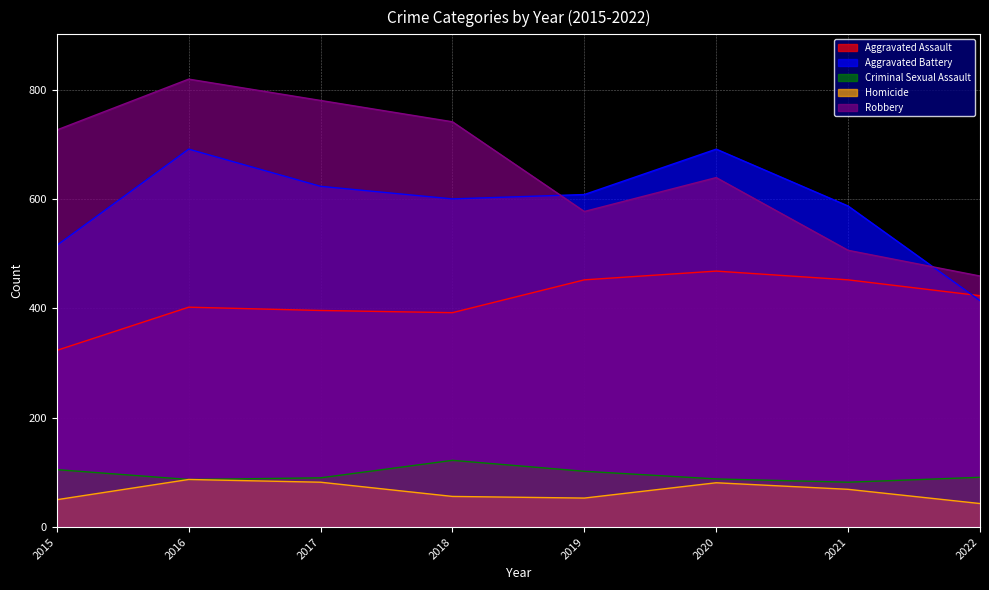

What is the difference between the second highest and minimum values in the Criminal Sexual Assault series?

23